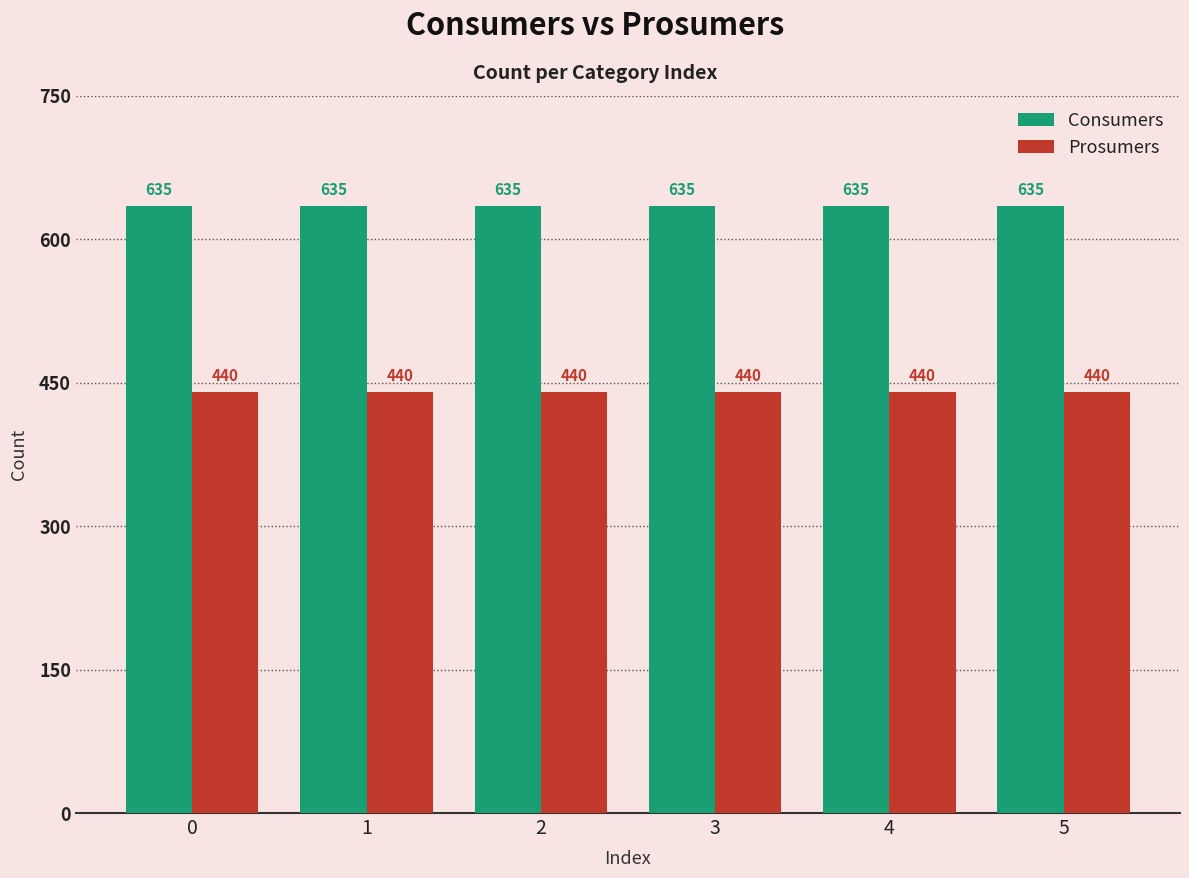

The value of Consumers at 4 is 635. True or false?

True